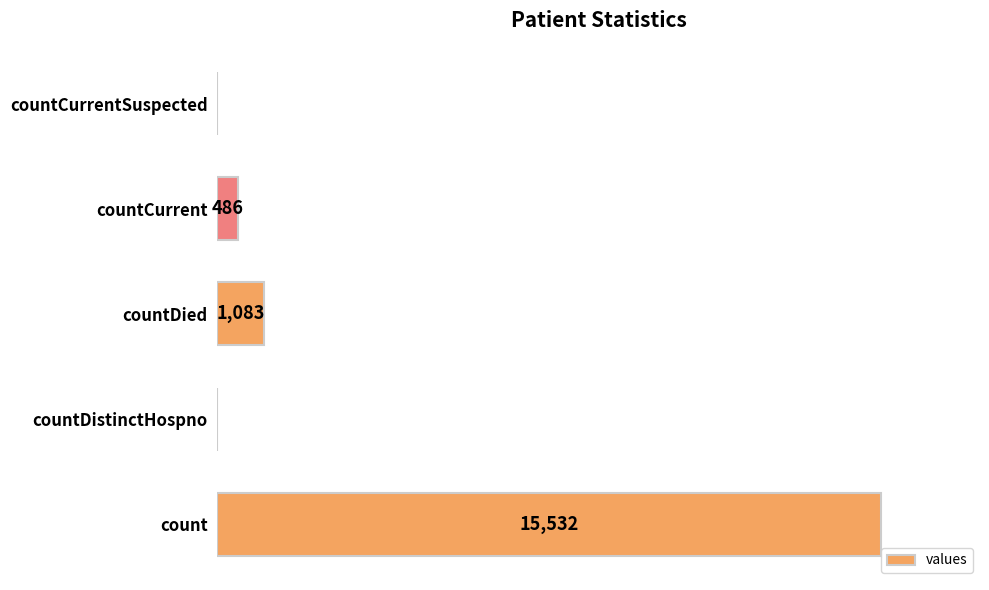

Where is the data nearest to the value 7766?

countDied